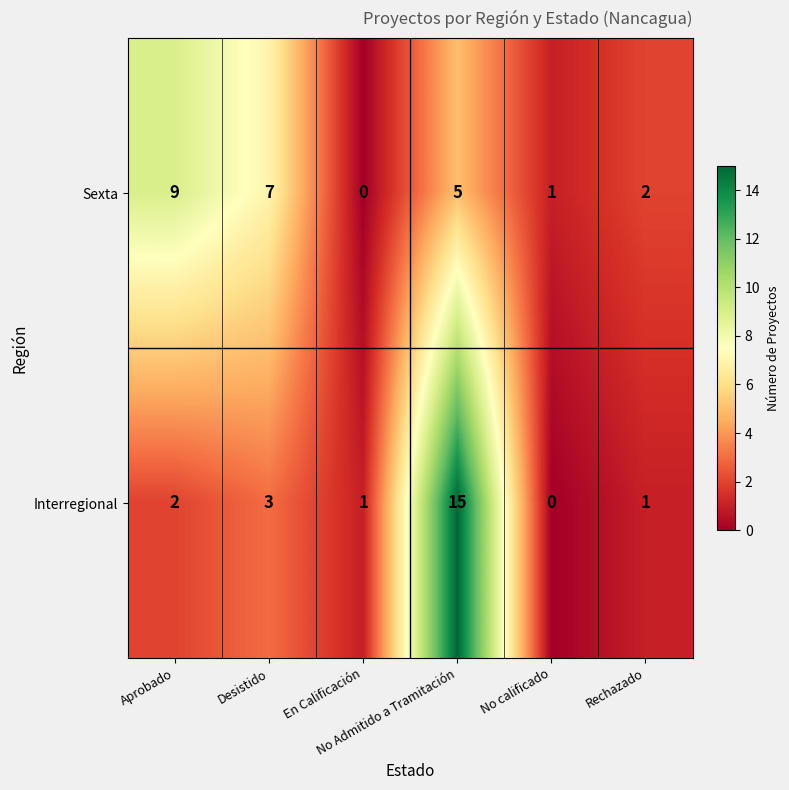

How many Sexta values are between 1 and 7?

4